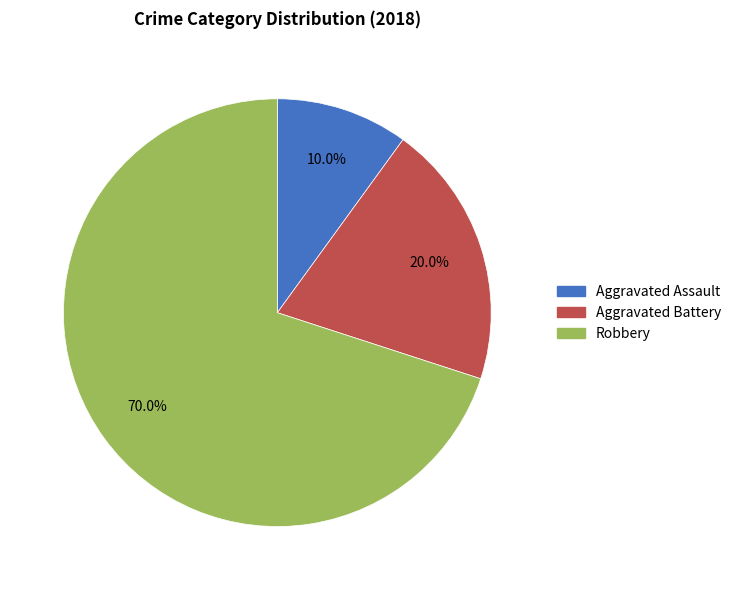

To the nearest percent, what is the difference between the Aggravated Assault and Aggravated Battery slice percentages?

10%